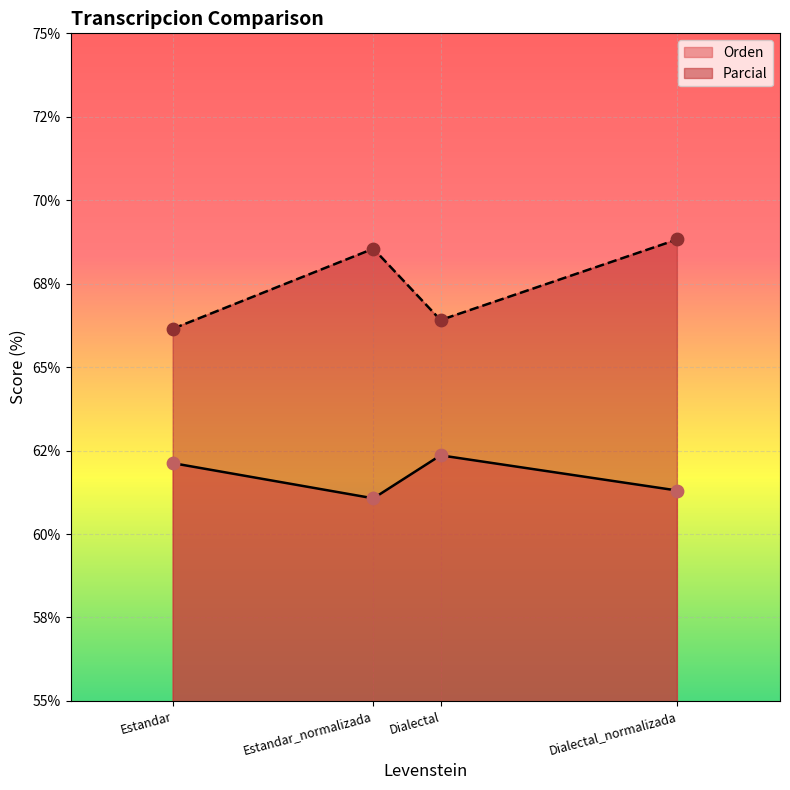

What are all the series names shown in the legend?

Orden, Parcial